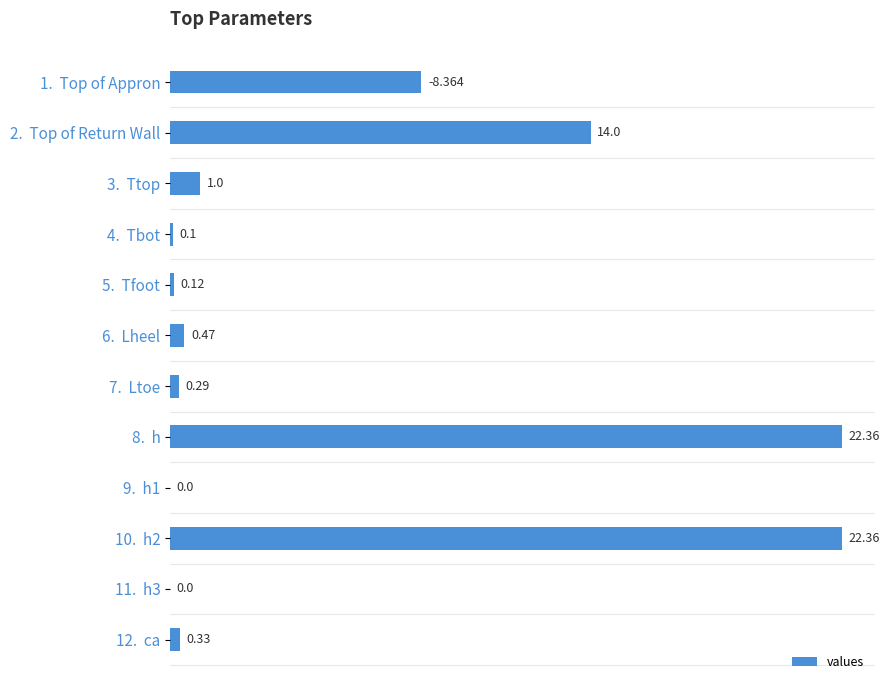

Are the bars horizontal?

Yes